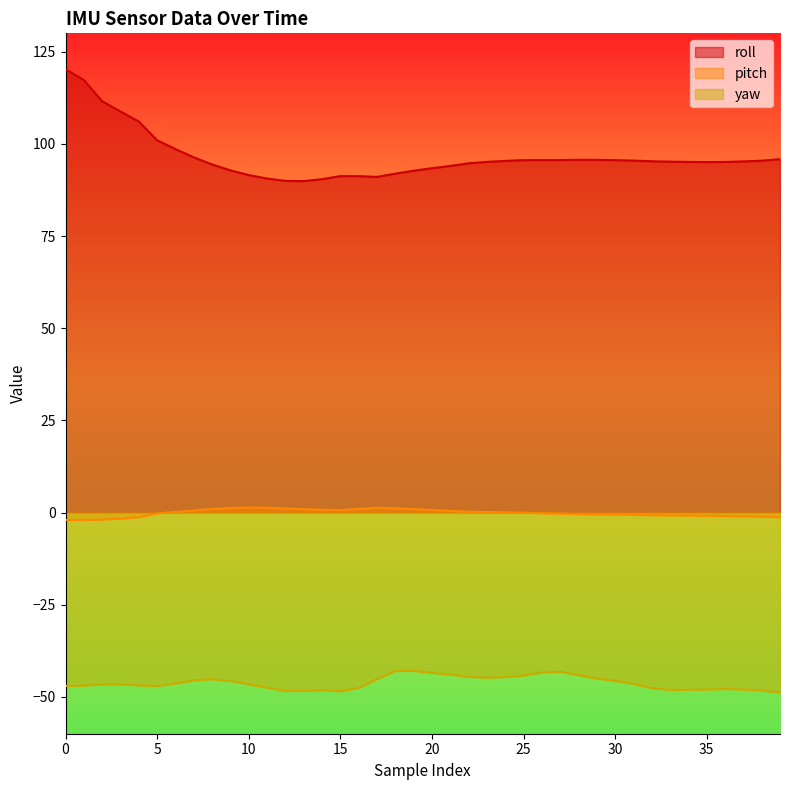

What is the highest value of the roll series?

120.2